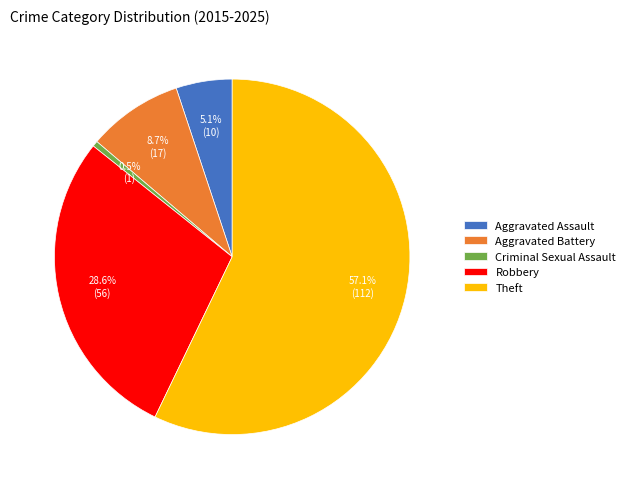

What percentage do Aggravated Battery and Aggravated Assault together represent?

13.8%